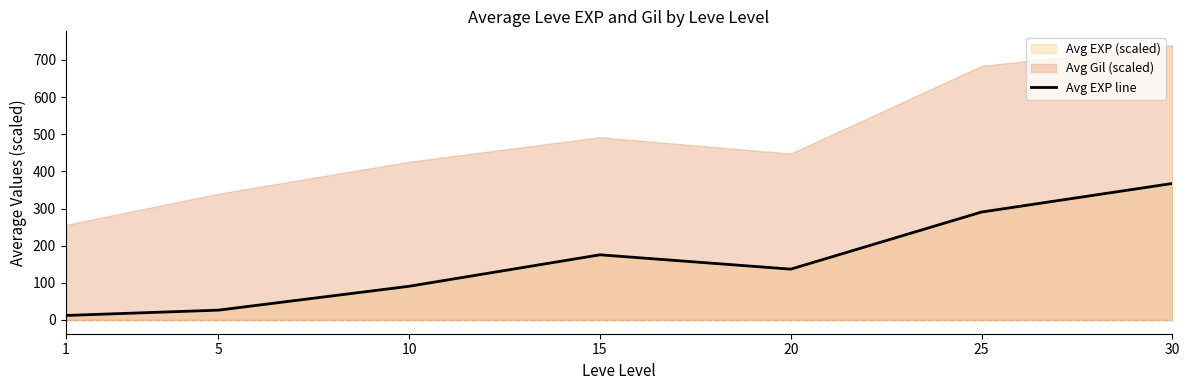

What is the value of the 7th point from the left?

367.4